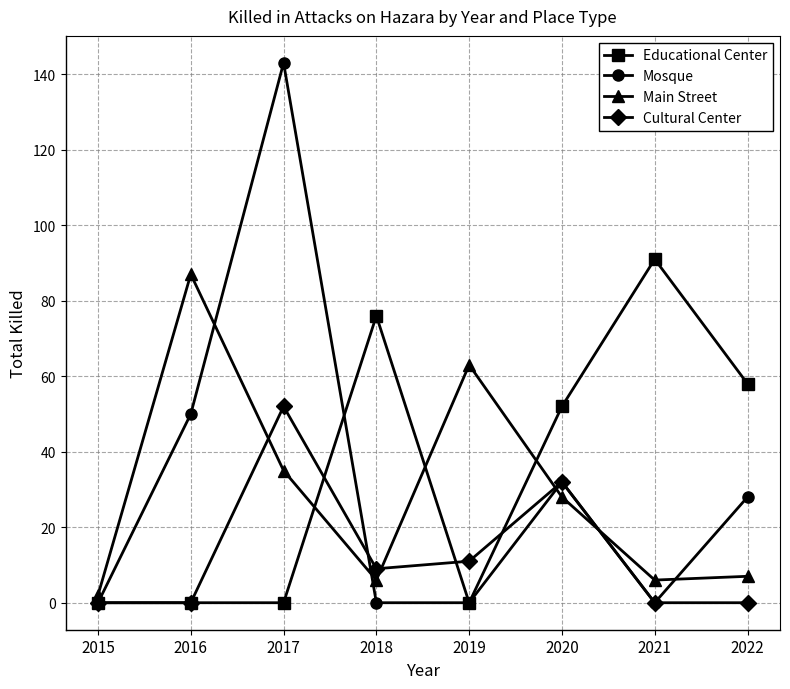

Reading left to right, what are all the values shown in this chart?

Educational Center: 2015=0	2016=0	2017=0	2018=76	2019=0	2020=52	2021=91	2022=58
Mosque: 2015=0	2016=50	2017=143	2018=0	2019=0	2020=32	2021=0	2022=28
Main Street: 2015=2	2016=87	2017=35	2018=6	2019=63	2020=28	2021=6	2022=7
Cultural Center: 2015=0	2016=0	2017=52	2018=9	2019=11	2020=32	2021=0	2022=0